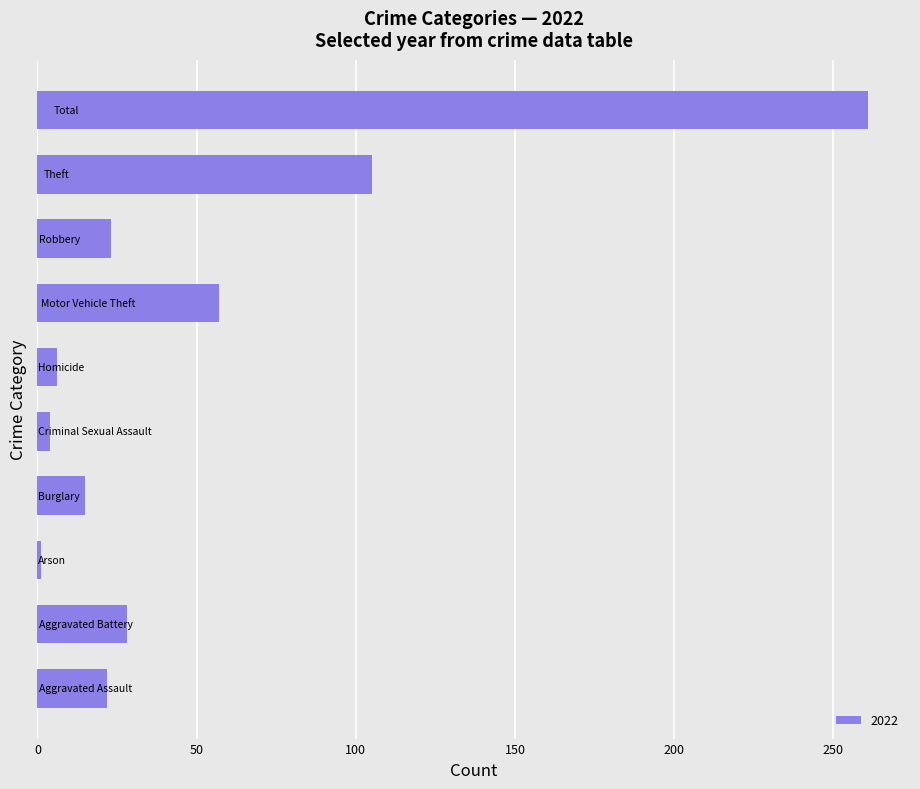

What is the difference between the maximum and second lowest values?

257